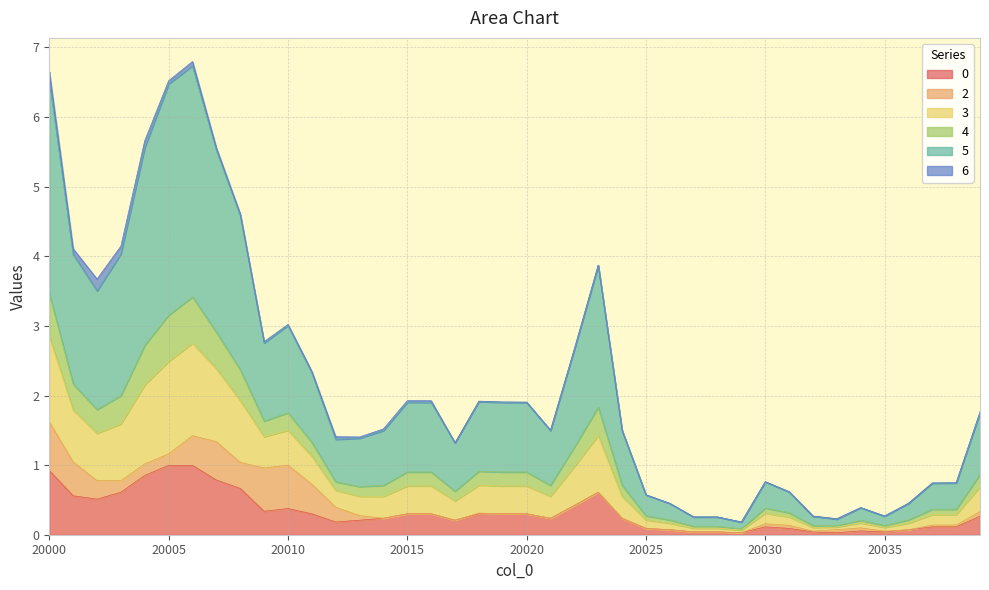

What is the difference between the 0 values at 20006 and 20004?

0.1